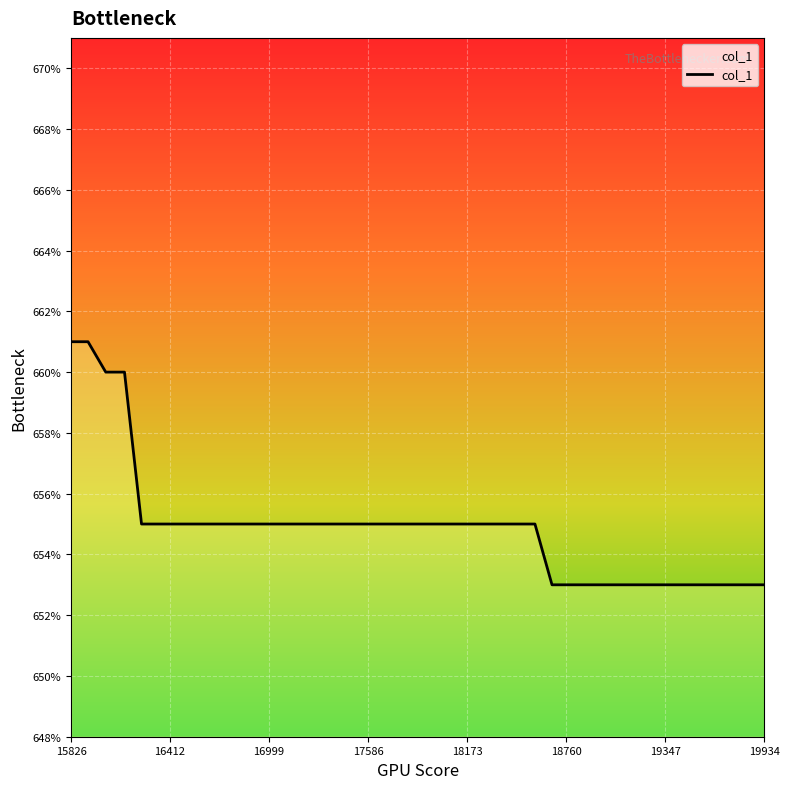

What is the difference between the maximum and minimum values?

8